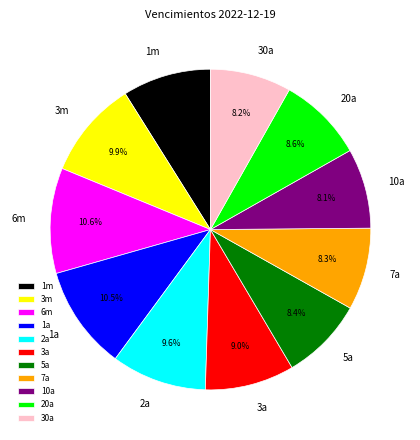

What percentage is NOT represented by 1m?

91.1%